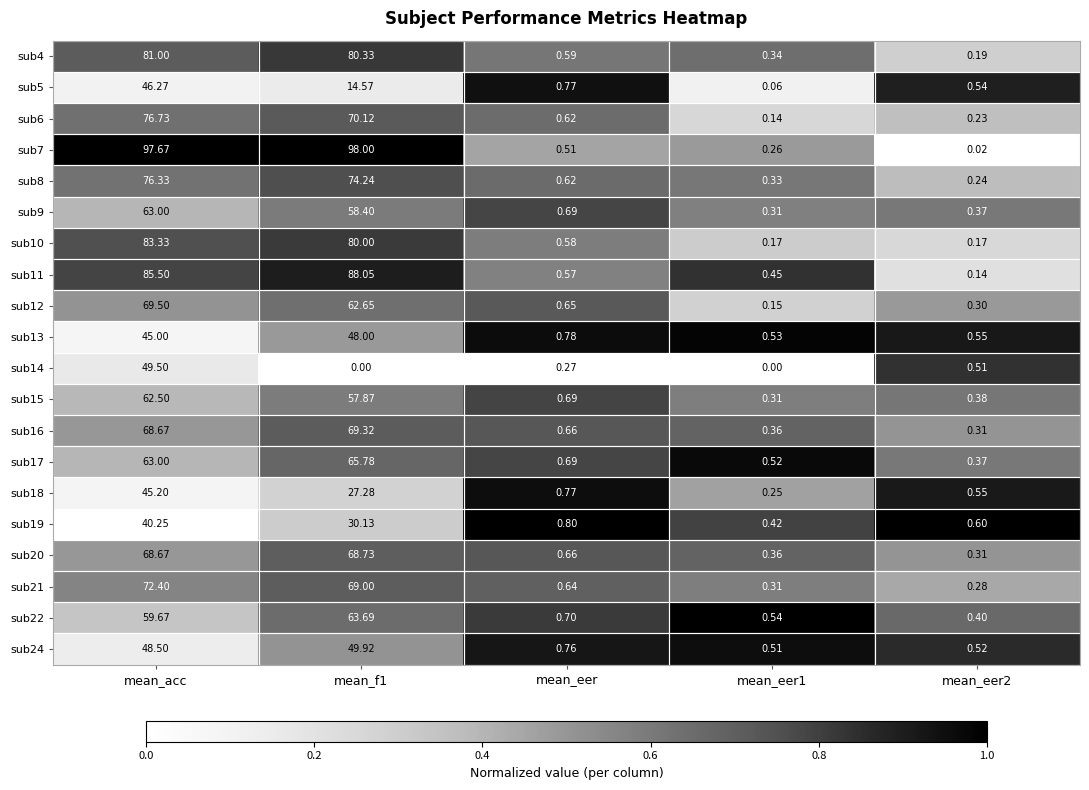

At which label does sub19 reach its peak?

mean_acc